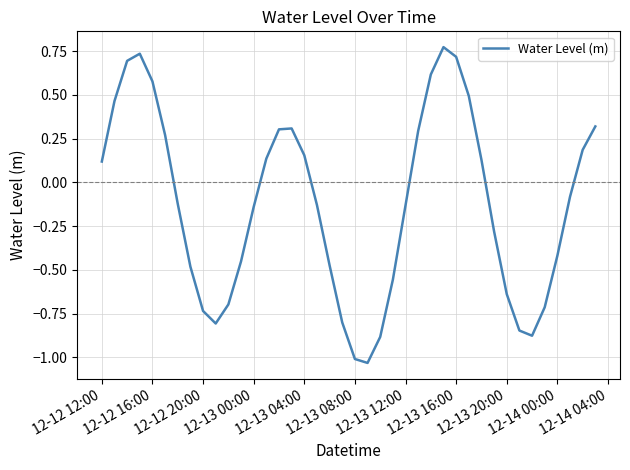

How many values are below 0?

22